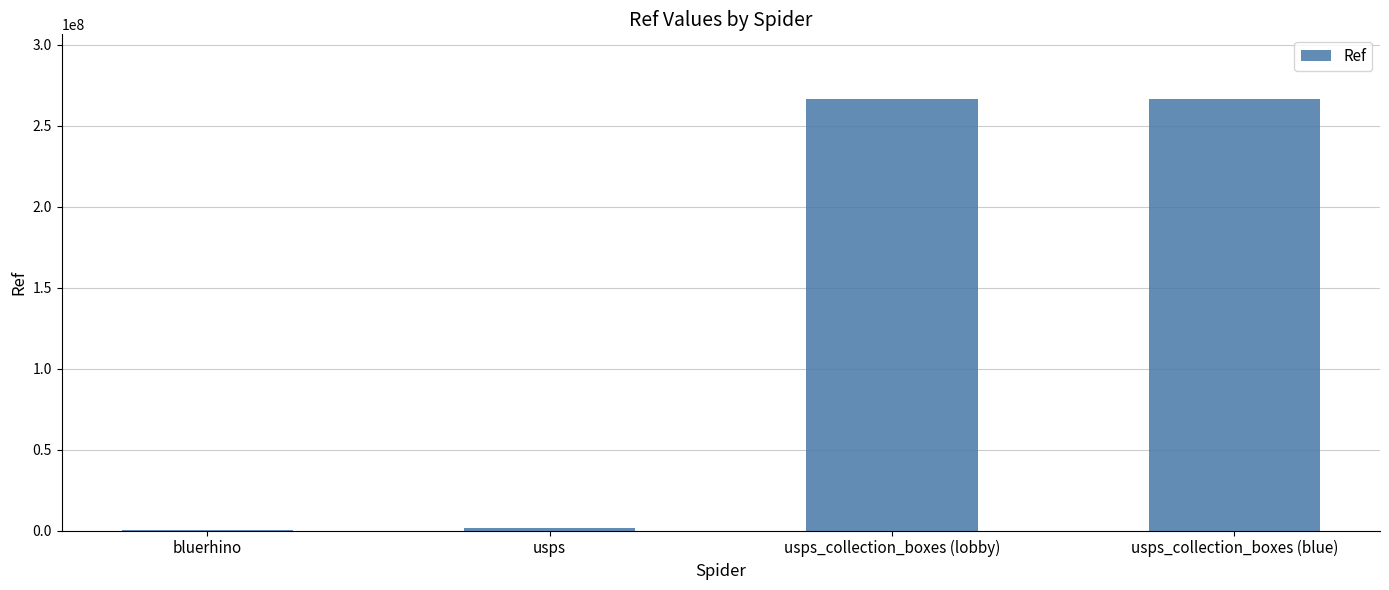

The chart shows a value of 266600005 at usps_collection_boxes (lobby). True or false?

True